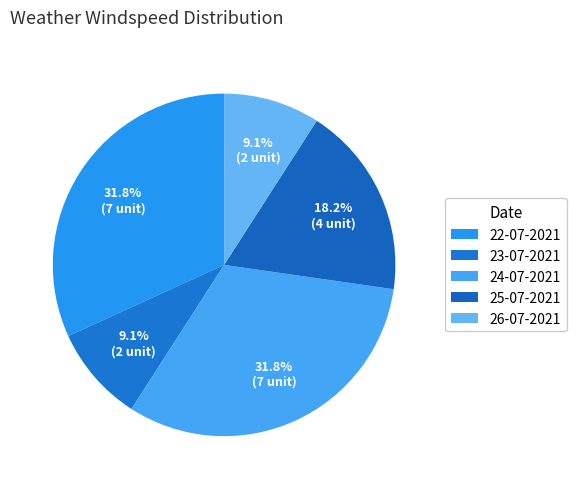

What percentage do 26-07-2021 and 24-07-2021 together represent?

40.9%